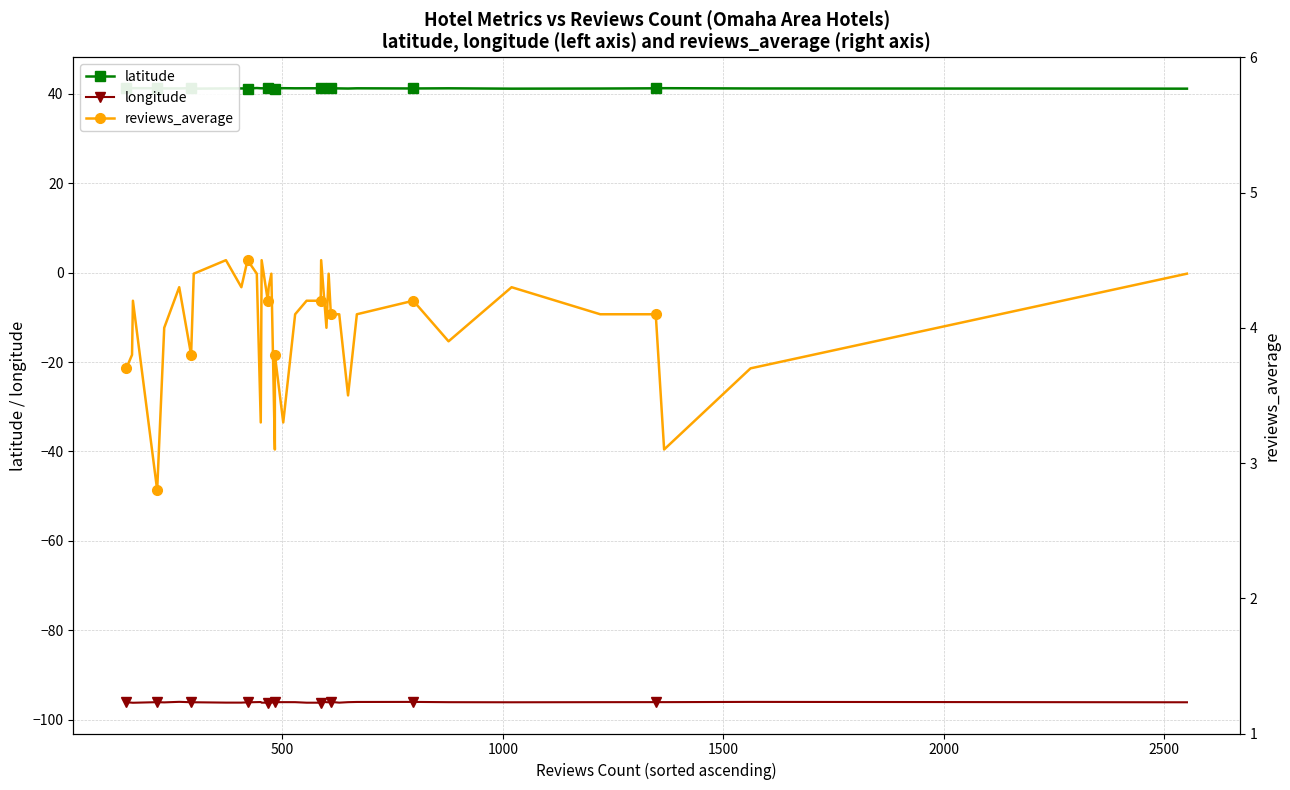

Reading right to left, extract all data points from this chart.

latitude: 41.2	41.2	41.3	41.3	41.2	41.2	41.3	41.2	41.3	41.2	41.2	41.3	41.2	41.3	41.3	41.3	41.3	41.3	41.3	41.2	41.3	41.1	41.2	41.2	41.3	41.3	41.3	41.2	41.2	41.2	41.2	41.3	41.2	41.2	41.2	41.3	41.3	41.3	41.3	41.3
longitude: -96.1	-96.0	-96.1	-96.1	-96.1	-96.1	-96.1	-96.0	-96.1	-96.1	-96.2	-96.0	-96.1	-96.1	-96.0	-96.2	-96.2	-96.1	-96.1	-96.1	-96.1	-96.2	-96.2	-96.2	-96.2	-96.1	-96.1	-96.1	-96.2	-96.2	-96.1	-96.1	-96.0	-96.1	-96.1	-96.1	-96.2	-96.2	-96.1	-96.1
reviews_average: 4.4	3.7	3.1	4.1	4.1	4.3	3.9	4.2	4.1	3.5	4.1	4.1	4.4	4.0	4.5	4.2	4.2	4.1	3.3	3.8	3.1	4.4	4.3	4.2	4.5	3.3	4.4	4.5	4.3	4.5	4.4	3.8	4.3	4.0	4.0	2.8	4.2	3.8	3.7	3.7